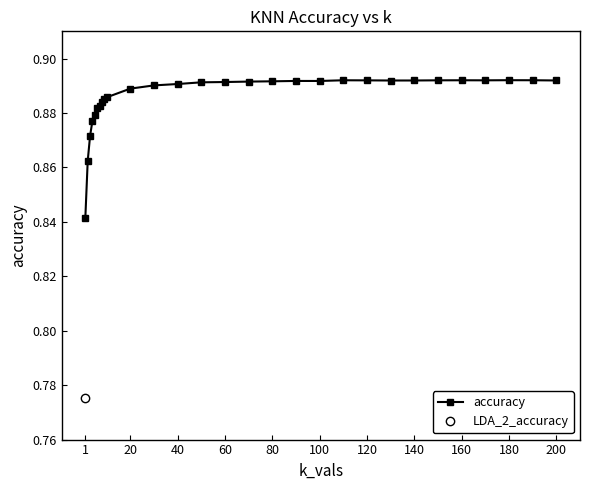

Is this an area chart (filled region under the line)?

No